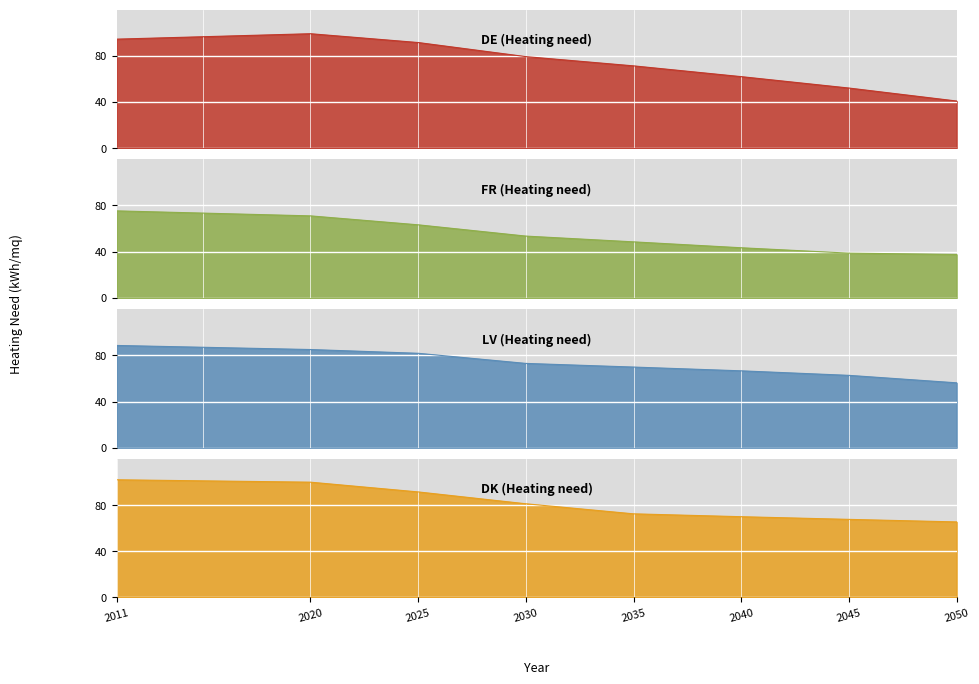

True or false: DK and LV intersect in this chart.

False